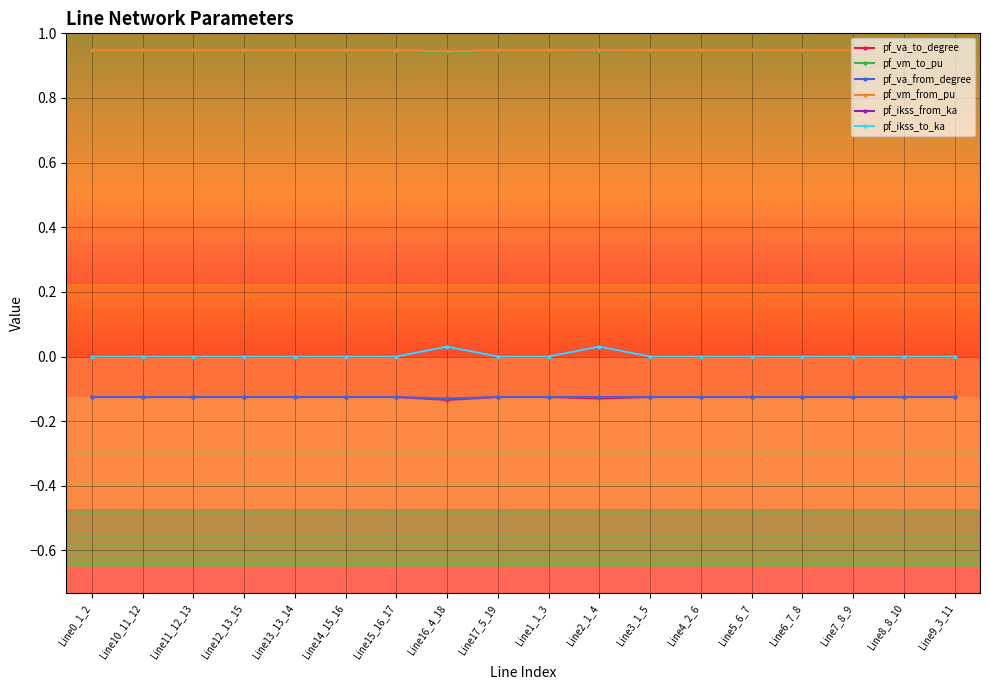

Does the chart have visible grid lines?

Yes